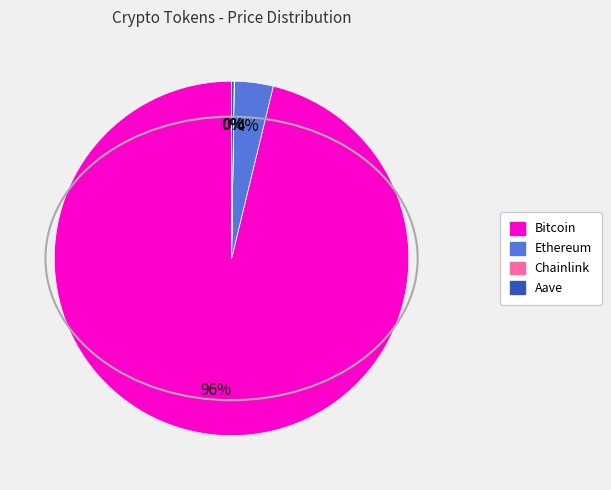

Which category has the biggest portion of the pie?

Bitcoin